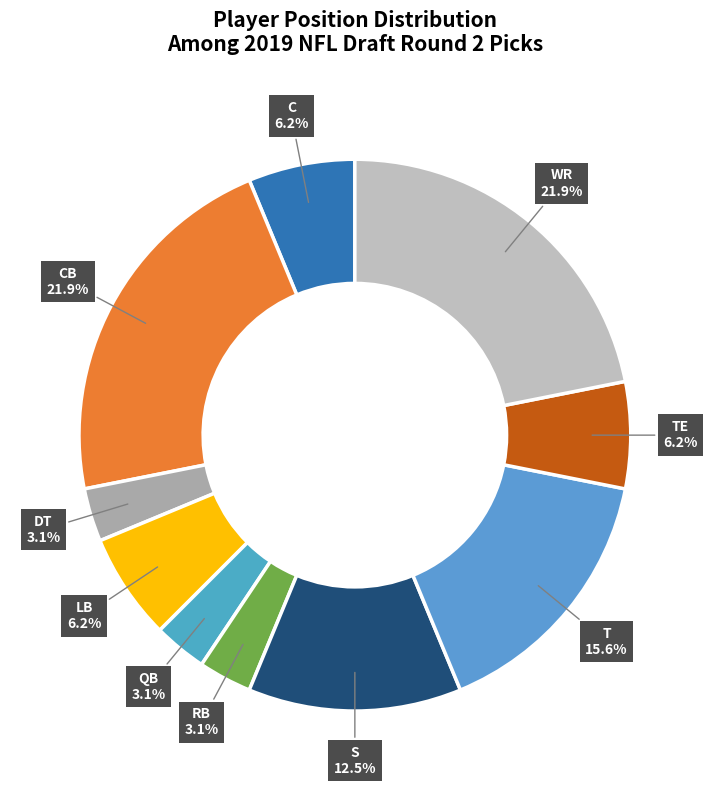

How many segments does this pie chart have?

10